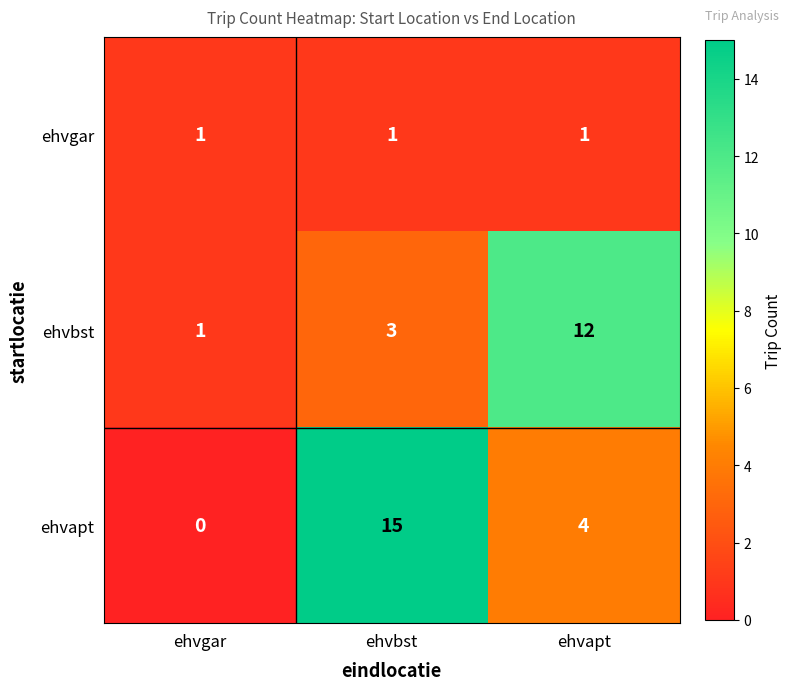

What is the total value across all series at ehvbst?

19